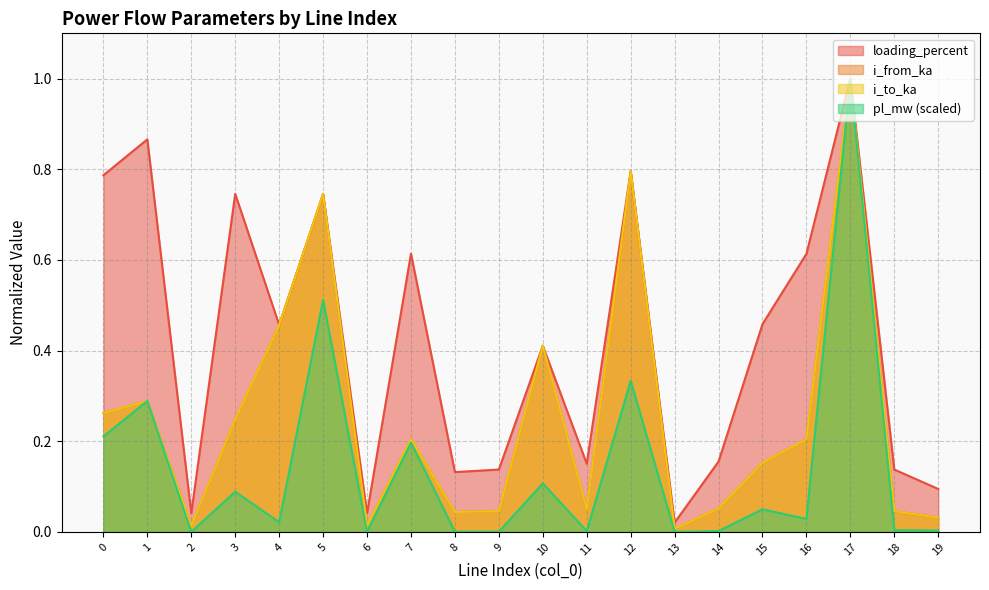

What is the value of the i_to_ka point at the 11th from the left?

0.4